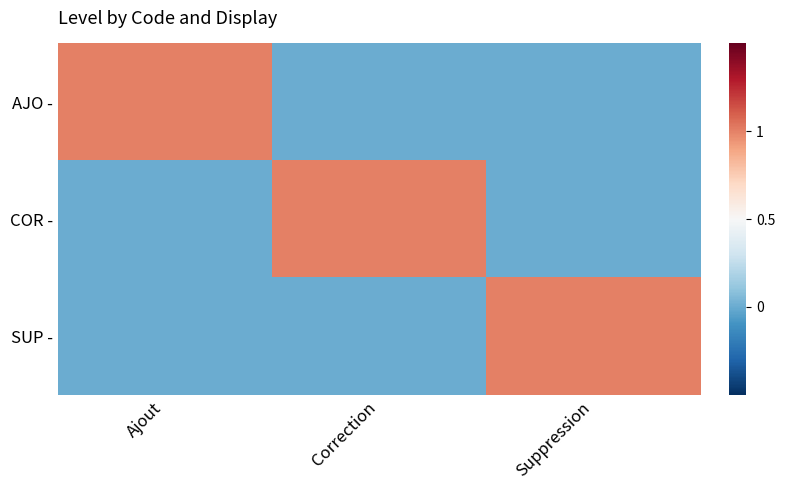

Reading left to right, transcribe all the data shown in this chart.

AJO -: Ajout=1	Correction=0	Suppression=0
COR -: Ajout=0	Correction=1	Suppression=0
SUP -: Ajout=0	Correction=0	Suppression=1